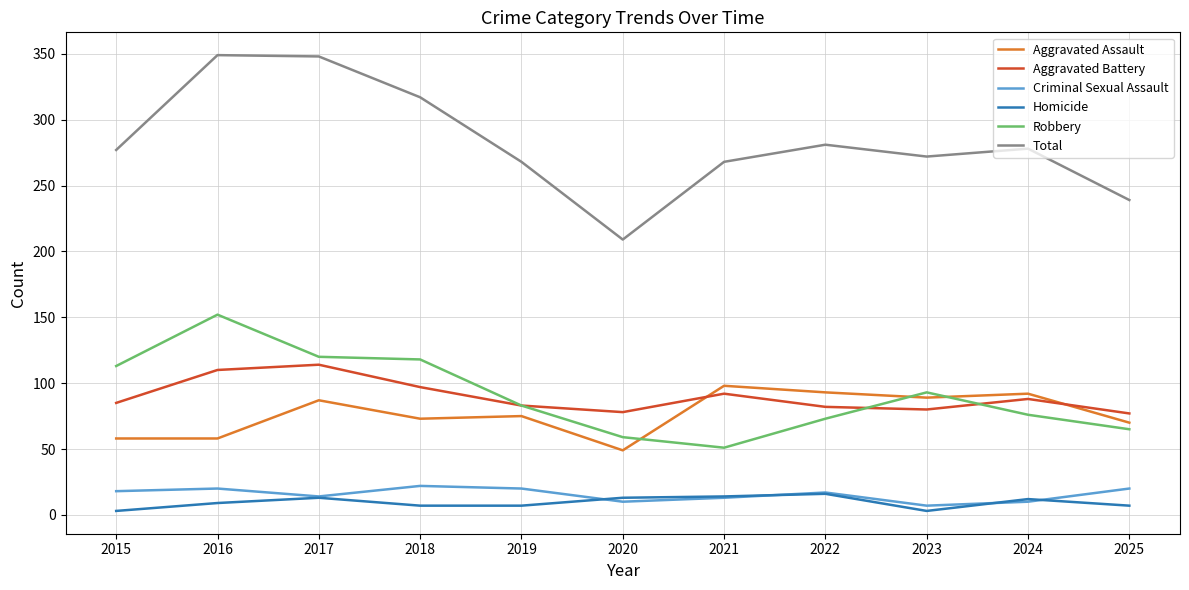

What is the sum of the Total values at 2016 and 2021?

617